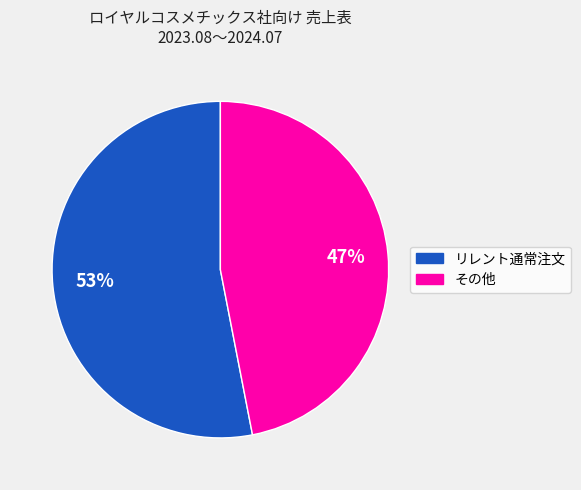

To the nearest percent, what is the average slice percentage?

50%